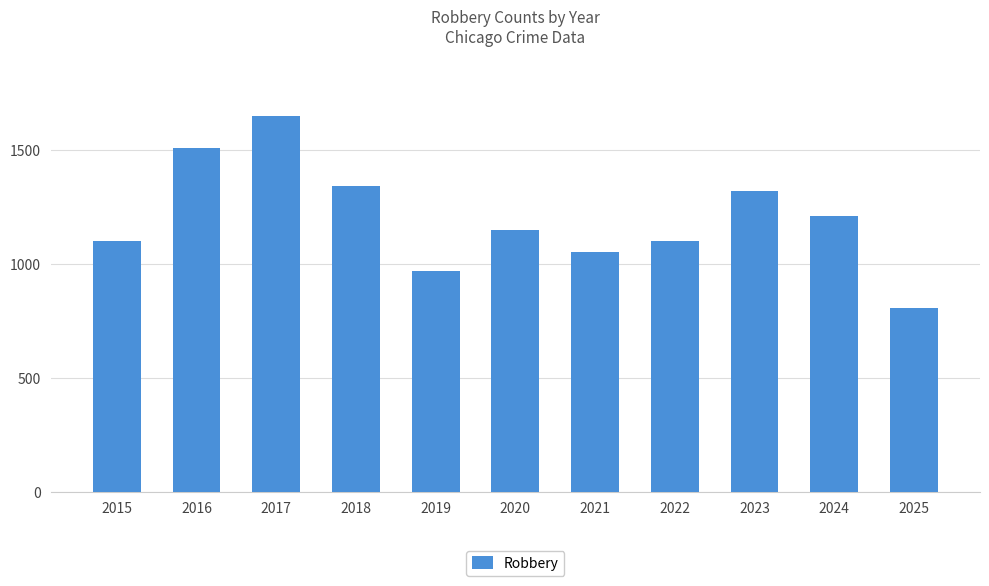

At which category does the chart reach its minimum across all series?

2025